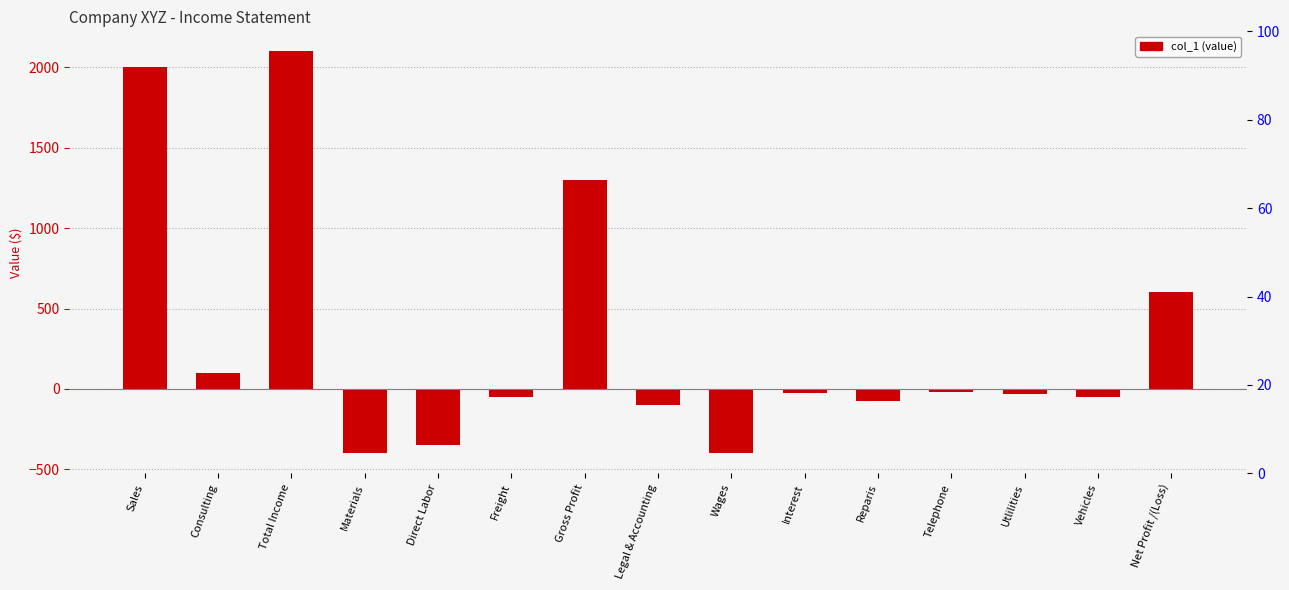

Read the value at Sales, to the nearest 50.

2000